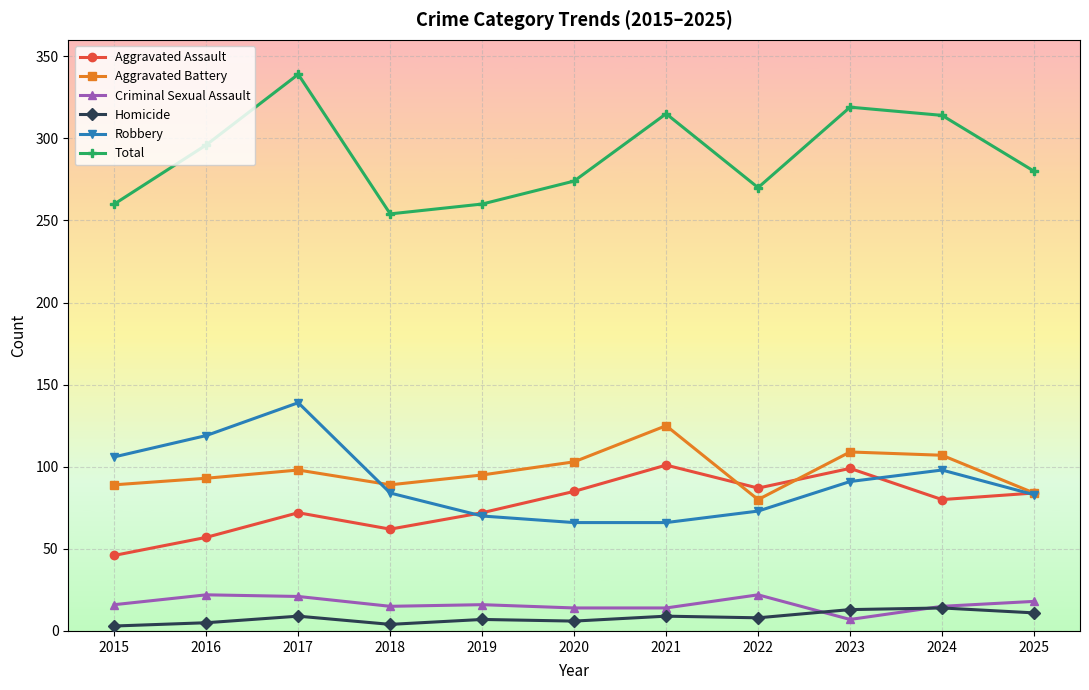

What is the minimum value for Total?

254